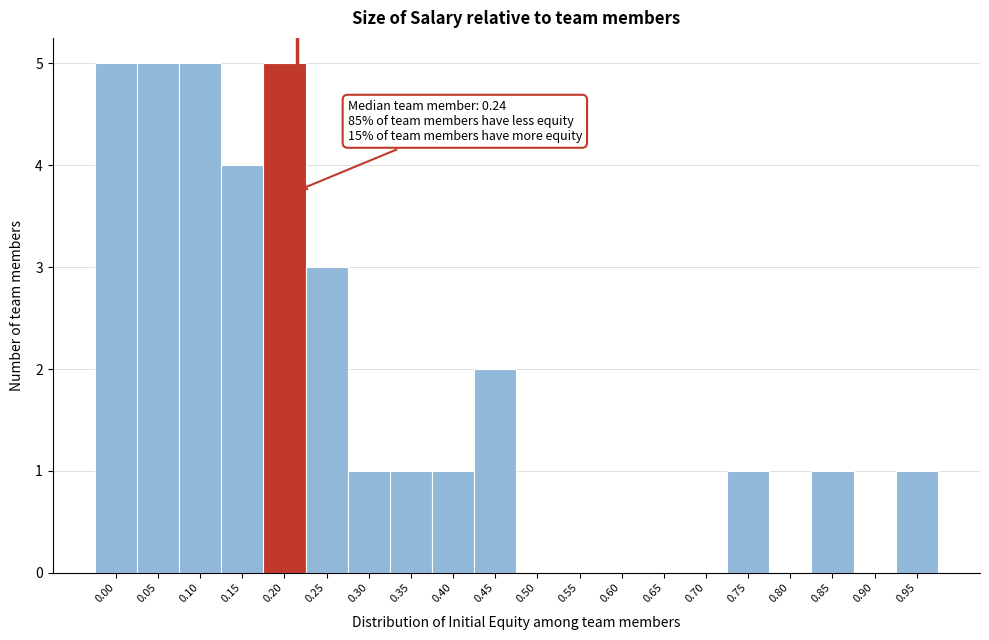

Reading right to left, list all the values displayed in this chart.

0.95=1	0.90=0	0.85=1	0.80=0	0.75=1	0.70=0	0.65=0	0.60=0	0.55=0	0.50=0	0.45=2	0.40=1	0.35=1	0.30=1	0.25=3	0.20=5	0.15=4	0.10=5	0.05=5	0.00=5